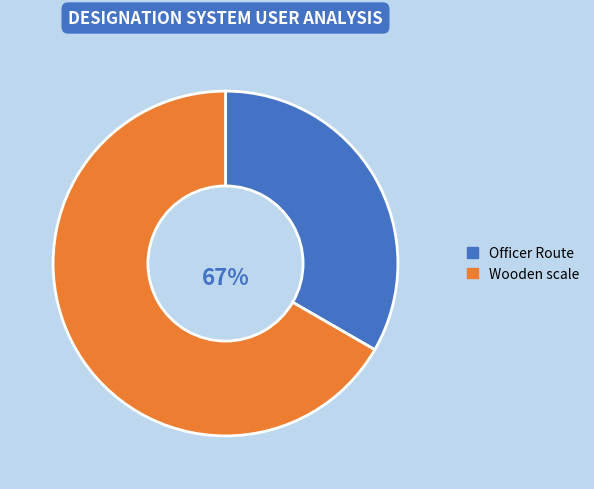

Which slice is the largest?

Wooden scale